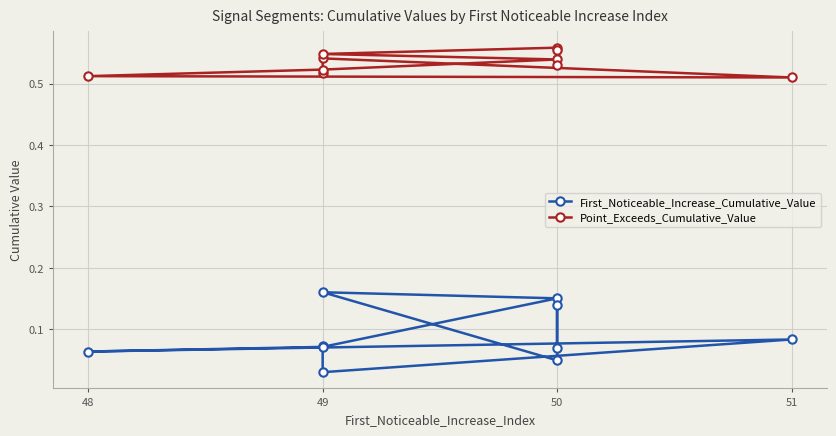

List the series in order of their overall mean, highest first.

Point_Exceeds_Cumulative_Value, First_Noticeable_Increase_Cumulative_Value